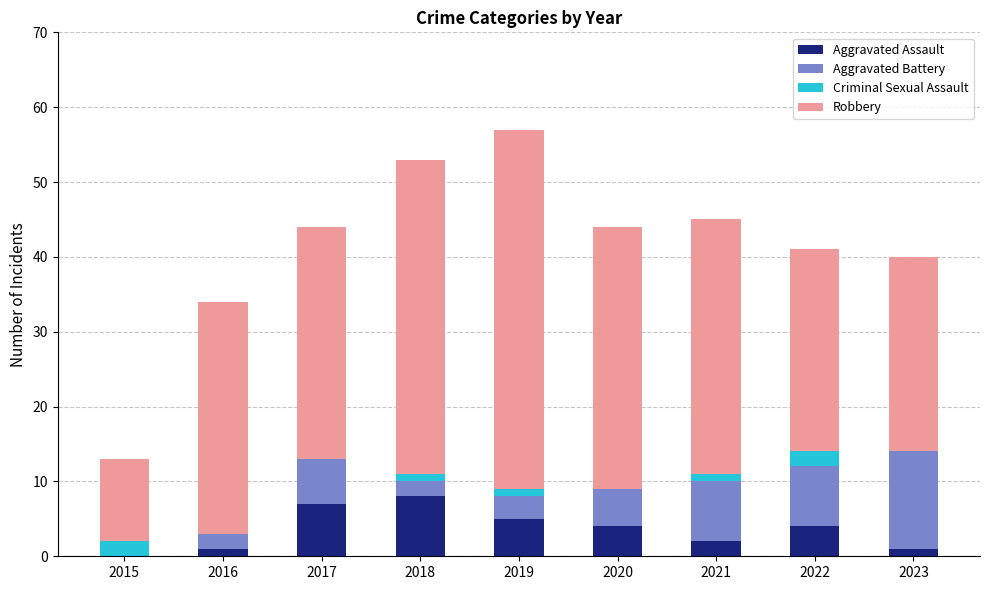

What is the sum of all Aggravated Assault values?

32